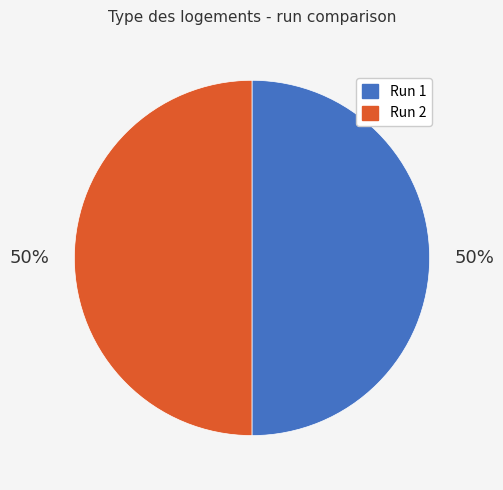

Is the sum of Run 1 and Run 2 greater than half?

Yes